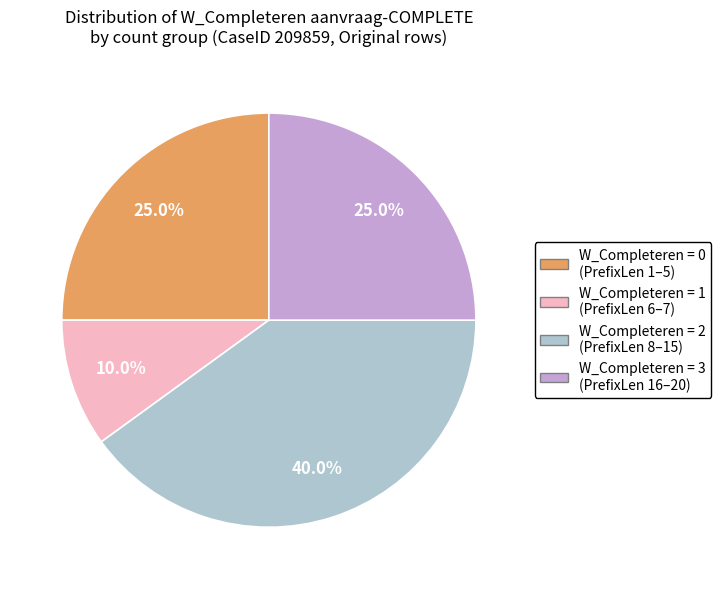

Which slice is the largest?

W_Completeren = 2 (PrefixLen 8–15)